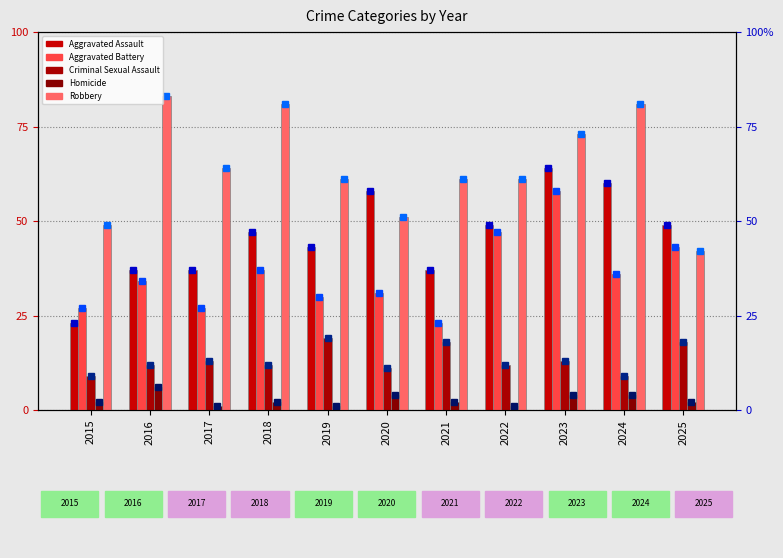

Between 2024 and 2016, which is larger?

2024